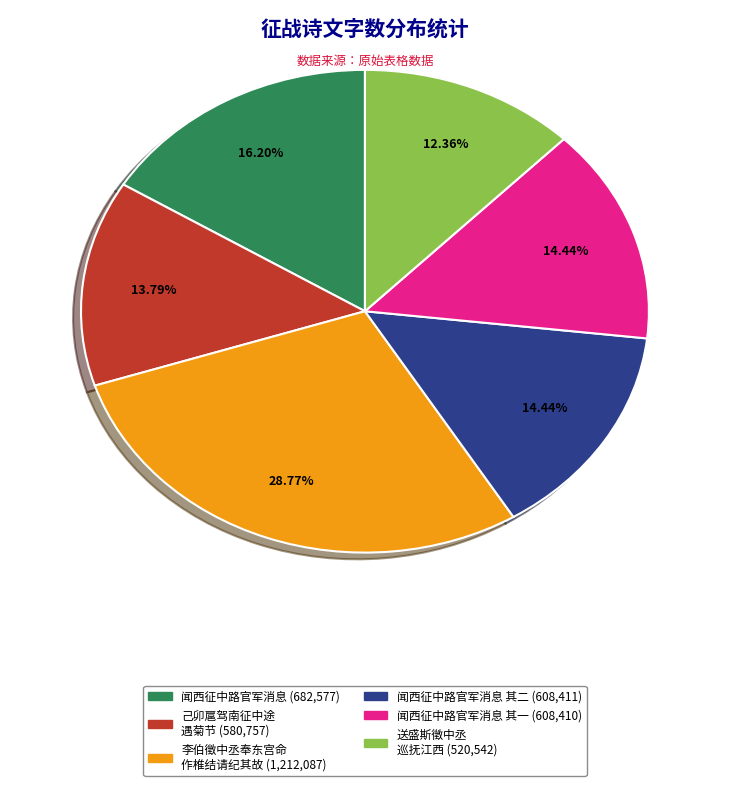

Does any single category account for the majority?

No